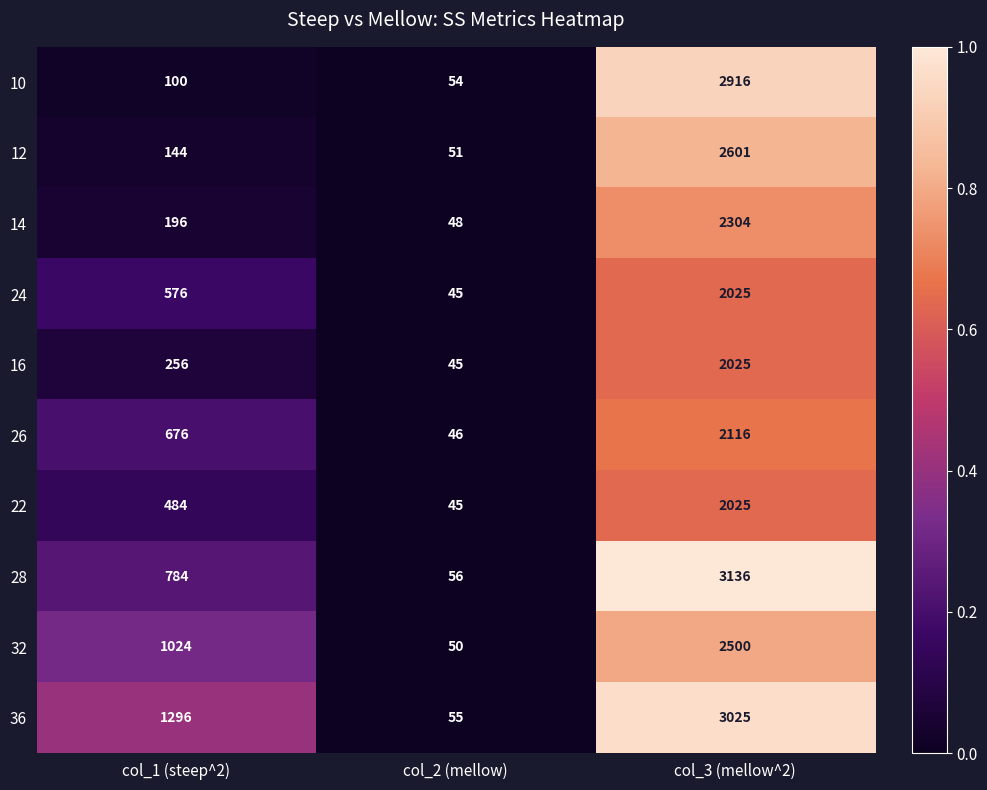

What is the difference between the maximum and minimum values in the 24 series?

1980